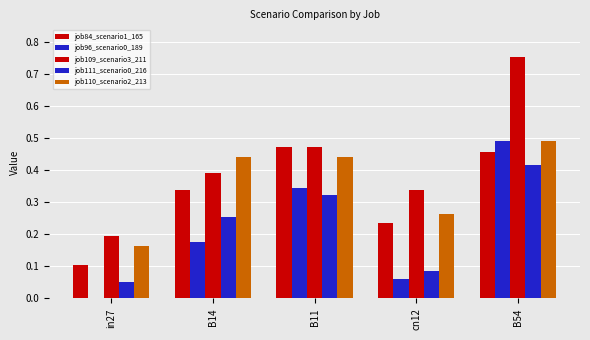

What is the total value across all series at B14?

1.6